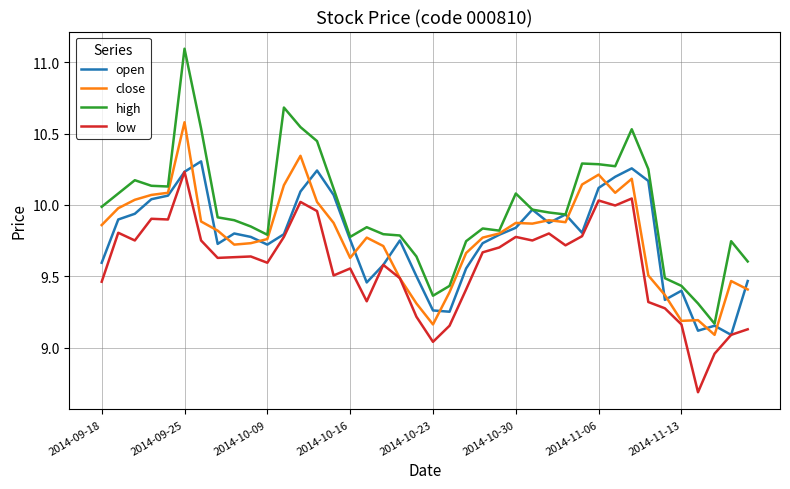

True or false: high and low cross at least once.

False